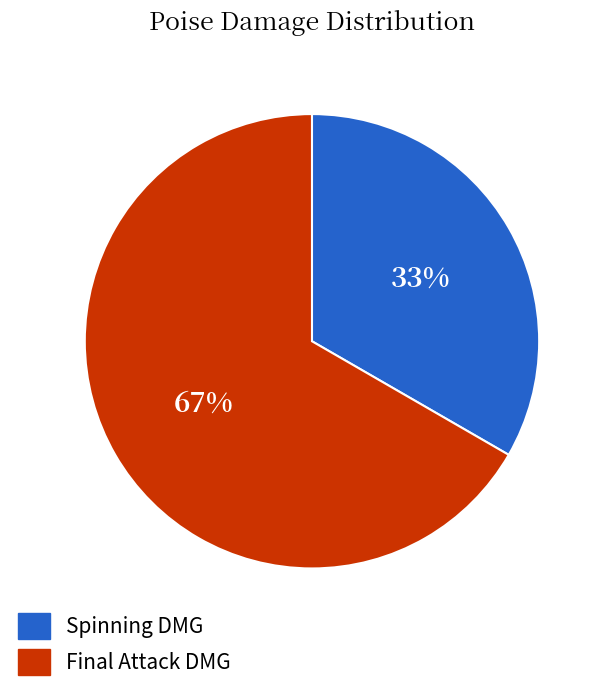

To the nearest percent, what is the combined percentage of Spinning DMG and Final Attack DMG?

100%